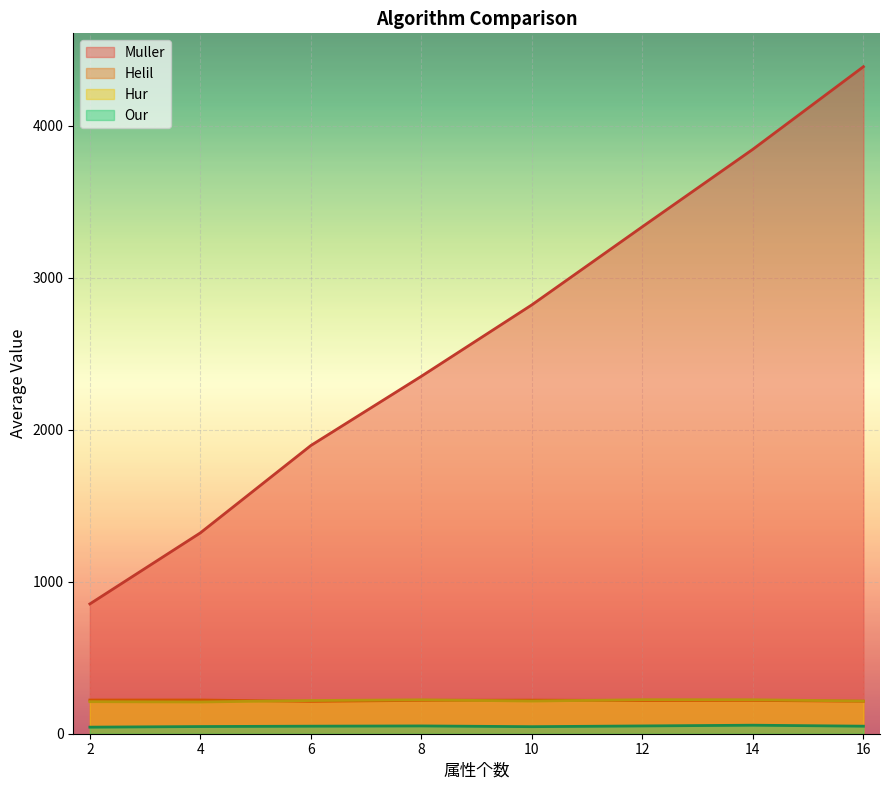

Rank the series by their maximum value, from highest to lowest.

Muller, Hur, Helil, Our